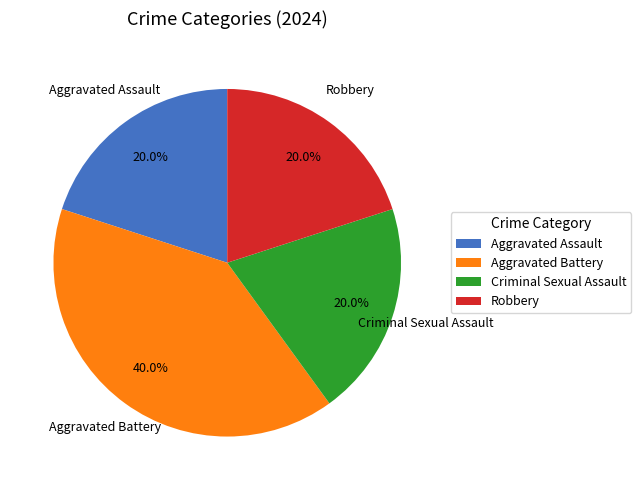

Is there a majority slice in this chart?

No